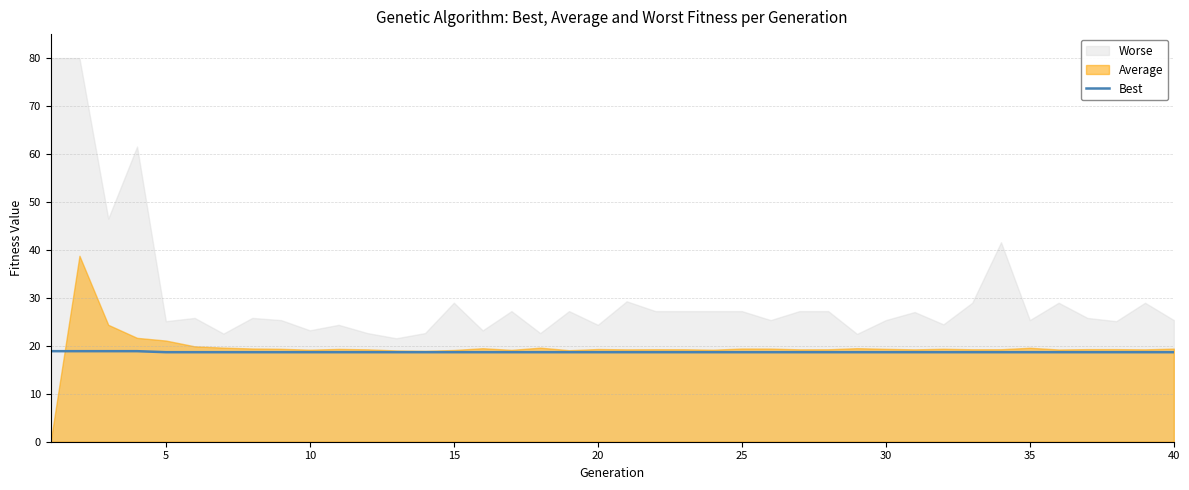

What is the difference between the maximum and second lowest values?

0.2